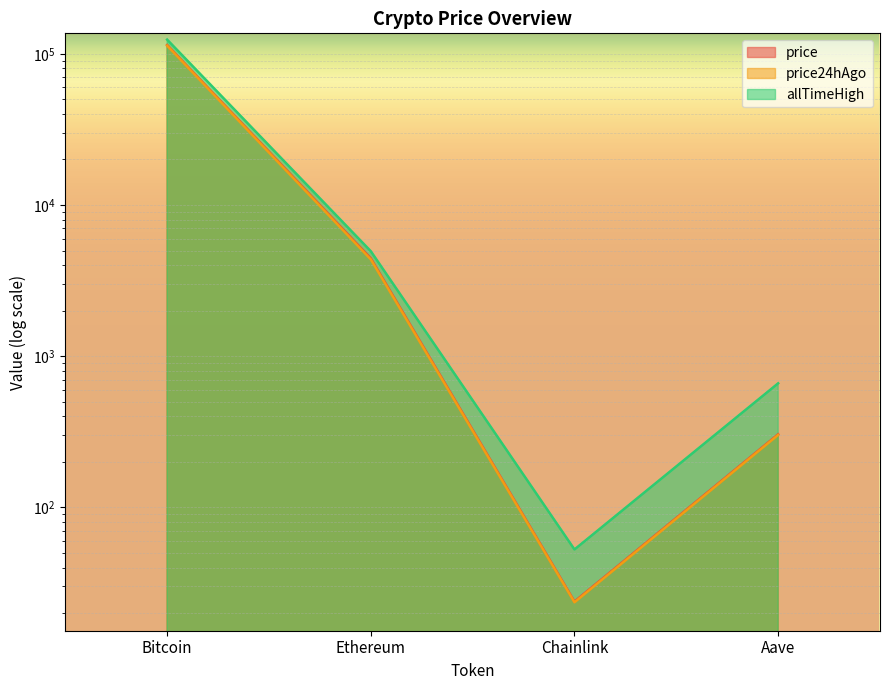

Reading right to left, transcribe all the data shown in this chart.

price: 304.4	23.8	4435.8	114279.0
price24hAgo: 301.6	23.6	4366.1	113227.0
allTimeHigh: 661.7	52.7	4946.1	124128.0